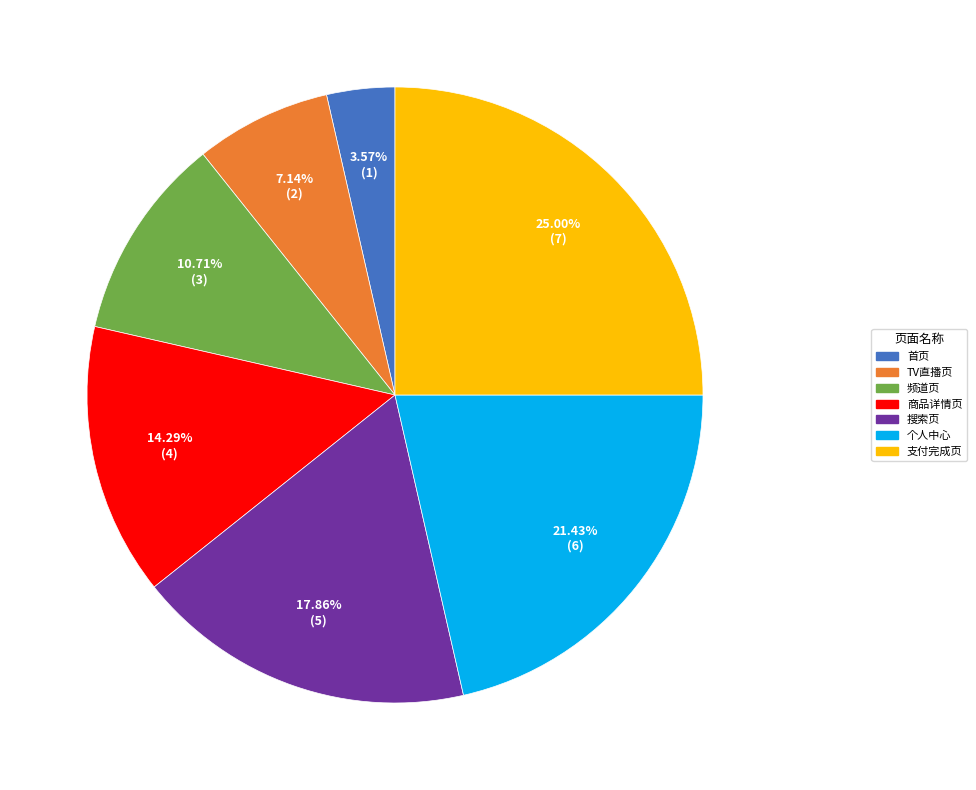

Rank the categories by value from lowest to highest.

首页, TV直播页, 频道页, 商品详情页, 搜索页, 个人中心, 支付完成页